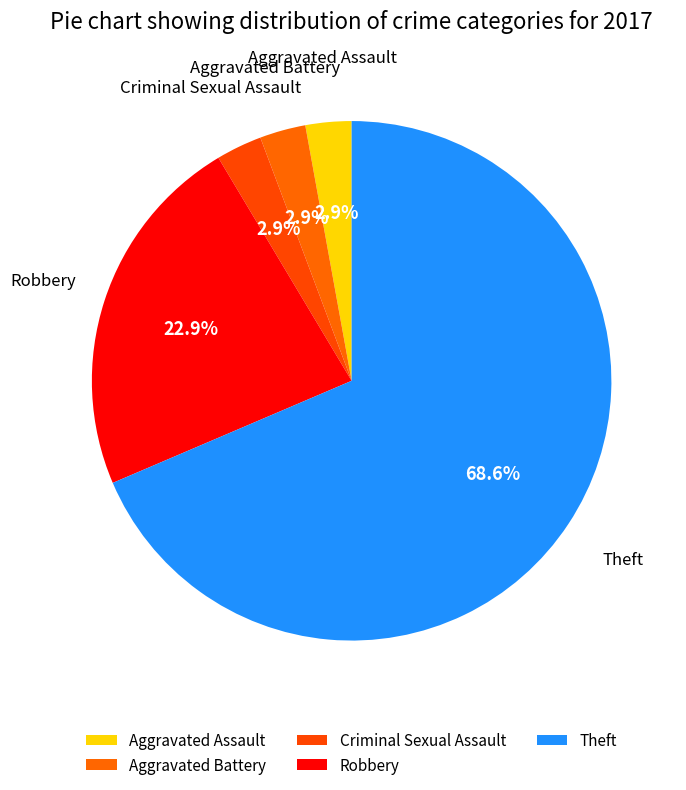

To the nearest percent, what portion does Robbery represent?

23%